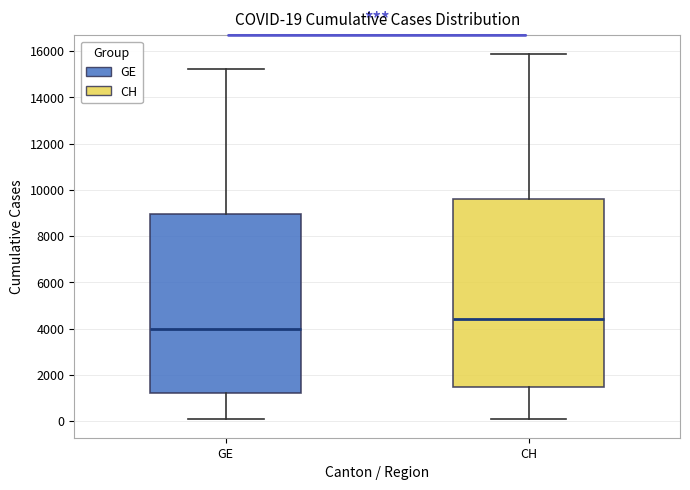

Which box has the lowest median line?

GE